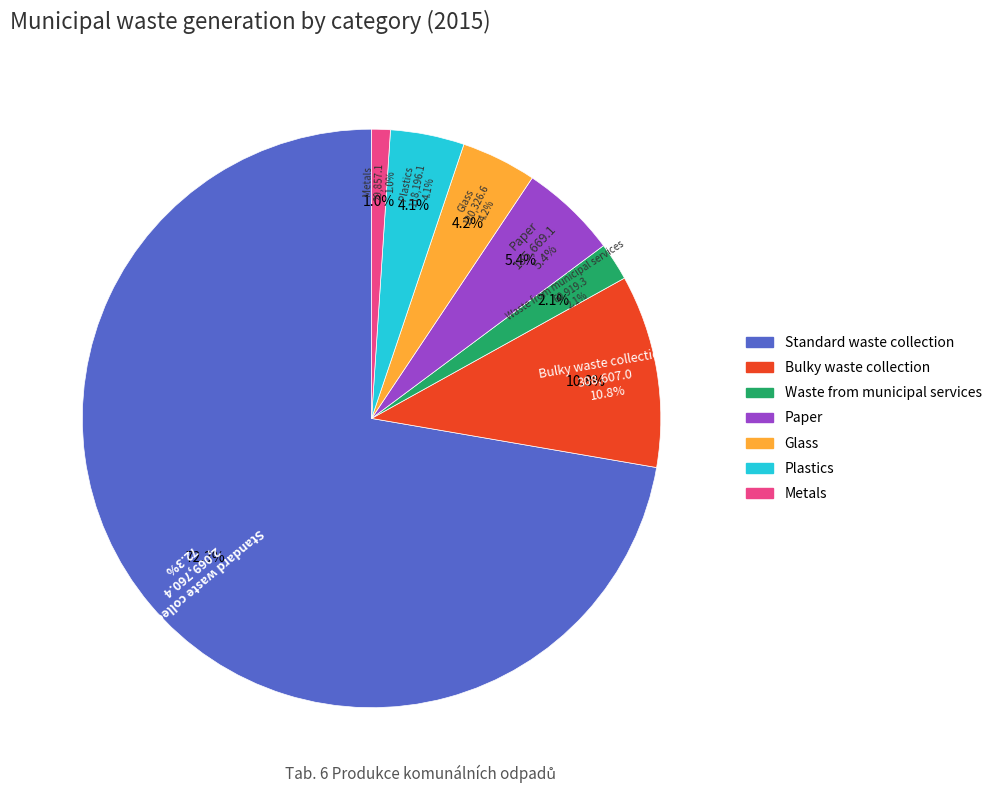

To the nearest percent, what percentage of the pie is Glass?

4%